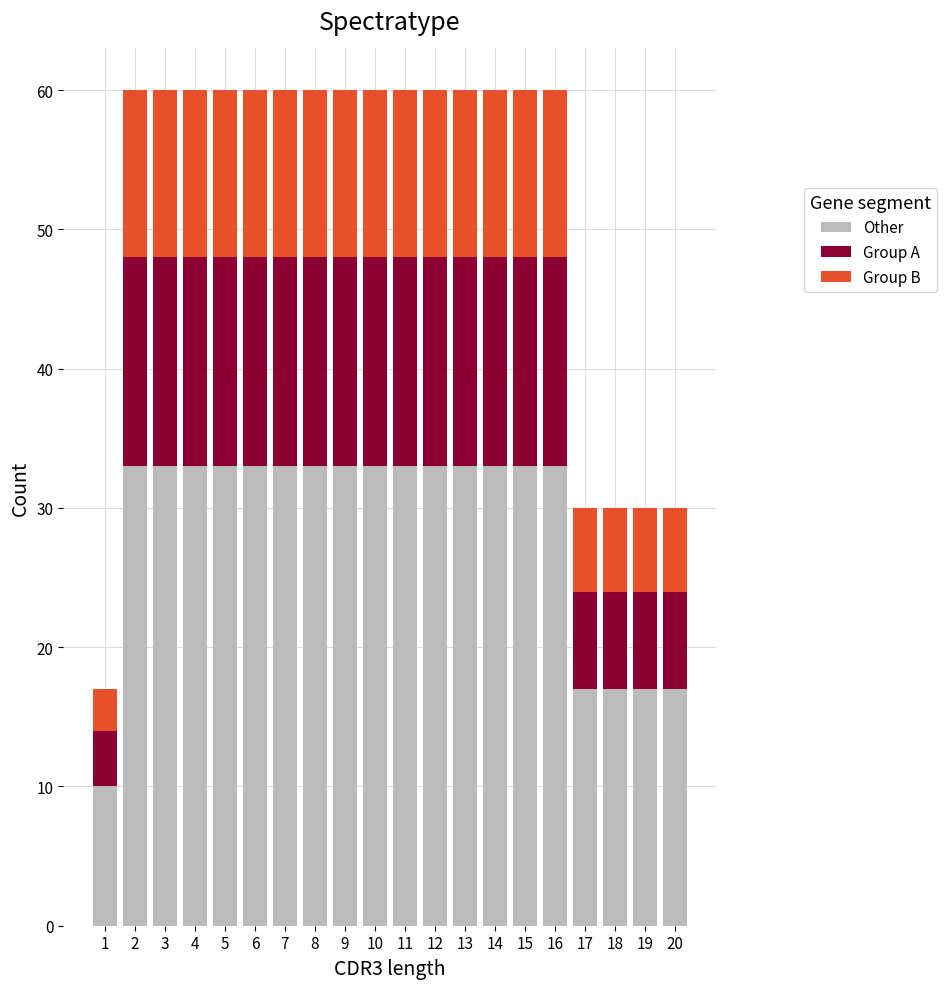

What is the difference between the maximum and minimum values in the Other series?

23